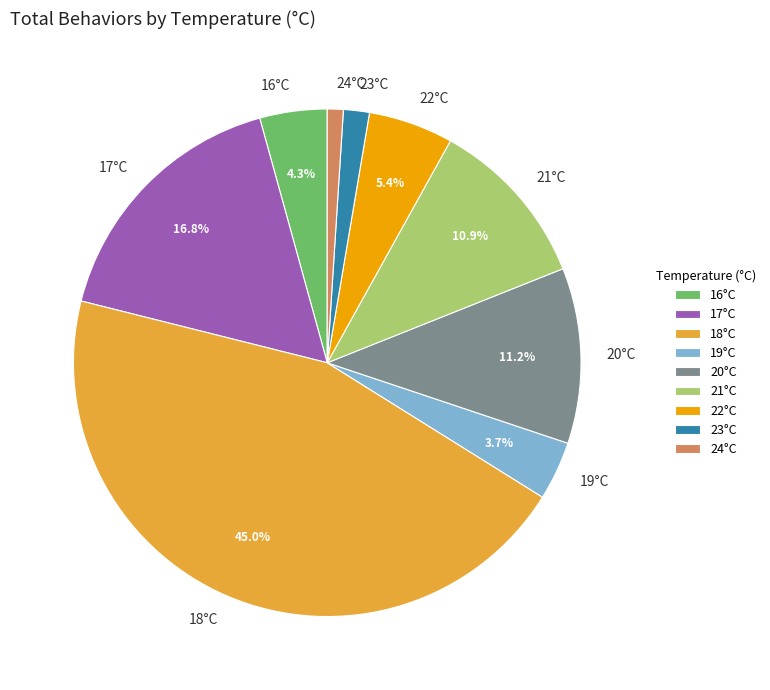

Is there a majority slice in this chart?

No